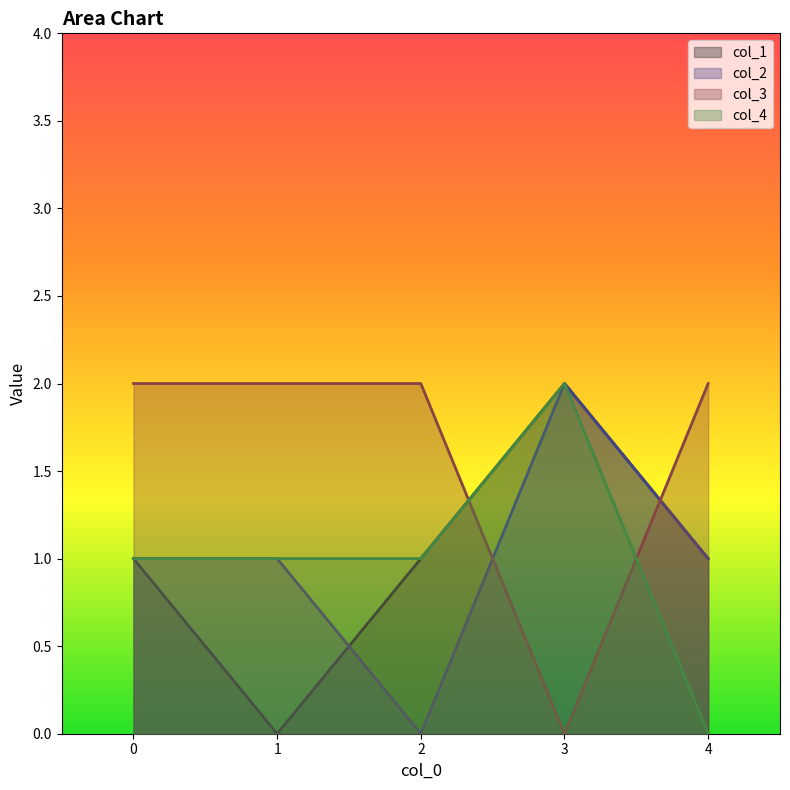

Is the value of col_1 at 4 greater than the value of col_4 at 4?

Yes